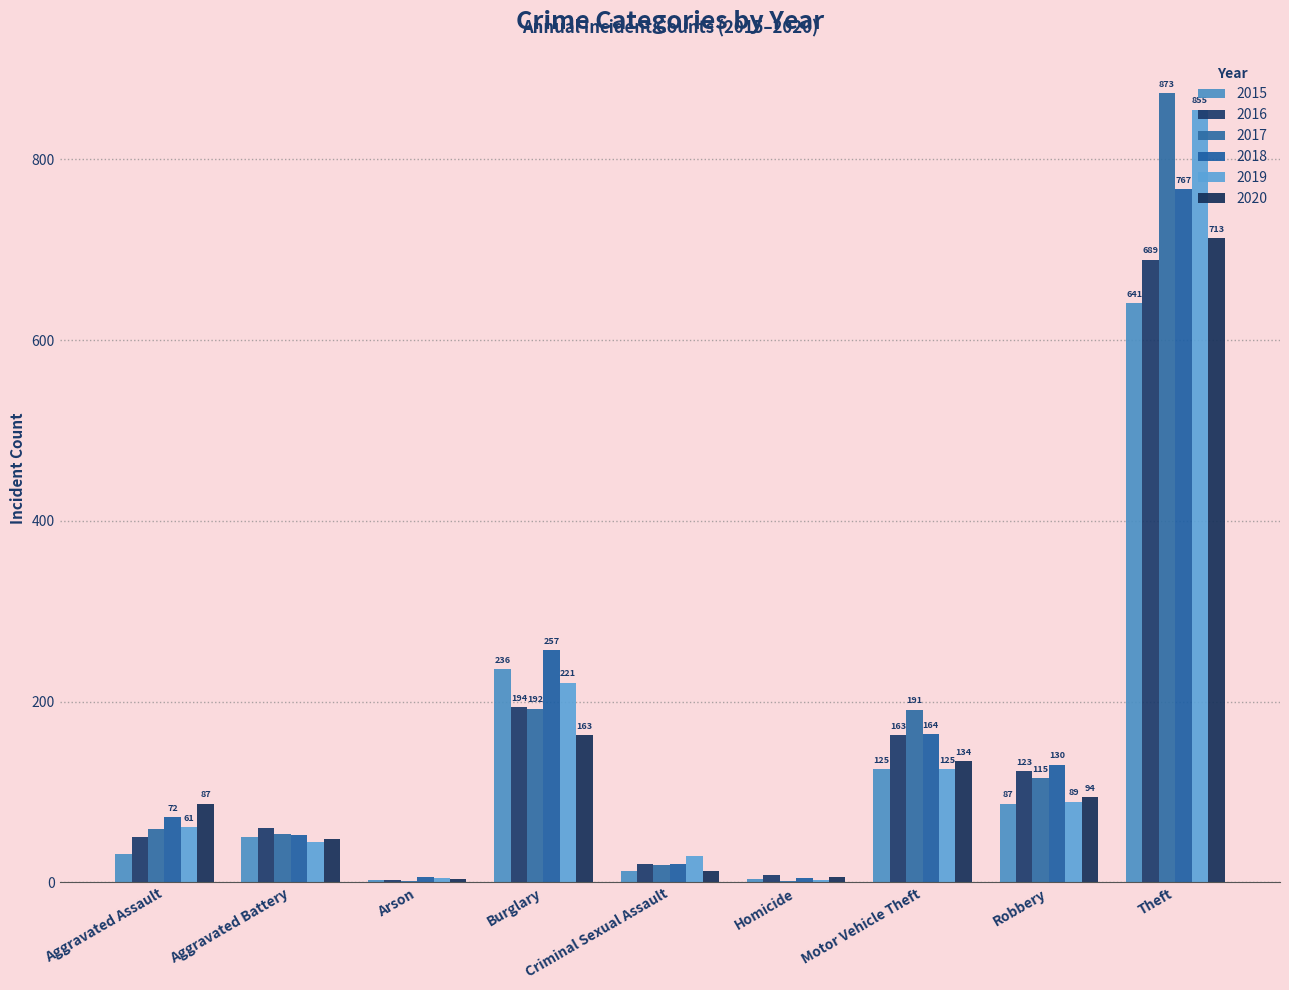

What is the label of the 2nd bar from the right?

Robbery